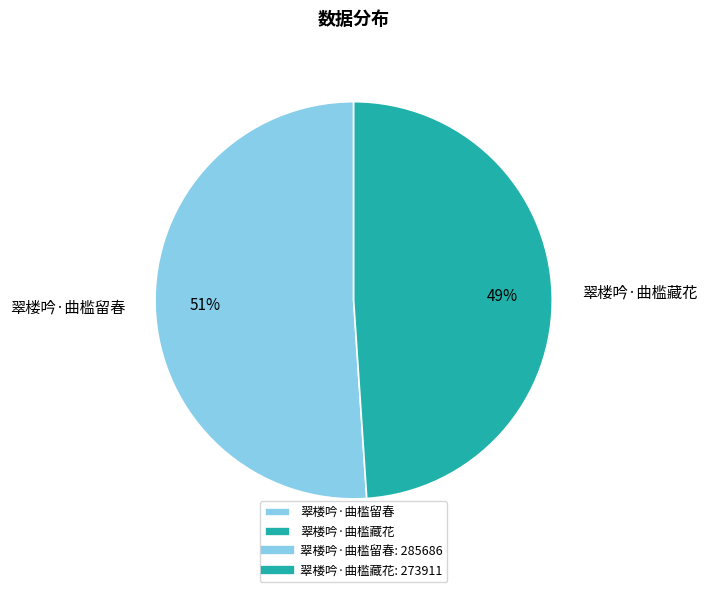

Which slice is the largest?

翠楼吟·曲槛留春